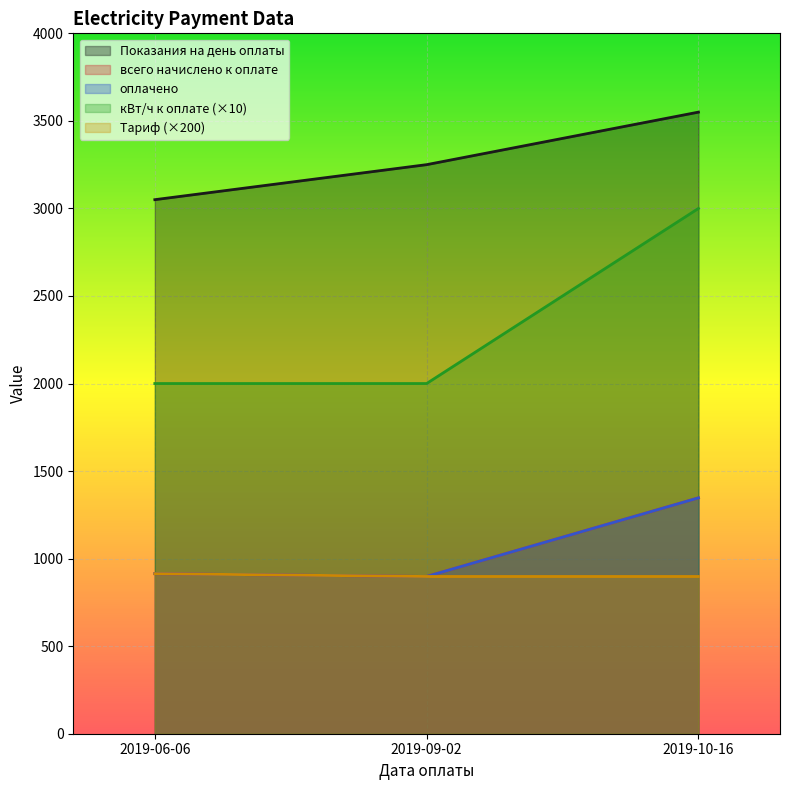

Reading right to left, list all the values displayed in this chart.

Показания на день оплаты: 3550	3250	3050
всего начислено к оплате: 1347	898	914
оплачено: 1347	898	914
кВт/ч к оплате: 3000	2000	2000
Тариф: 898	898	914